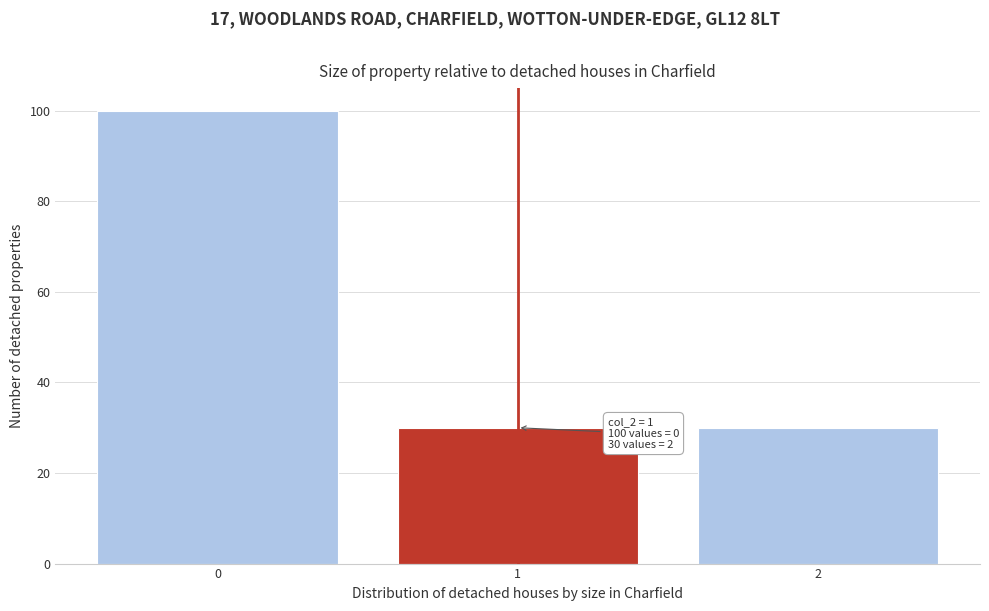

Reading right to left, extract all data points from this chart.

2=30	1=30	0=100